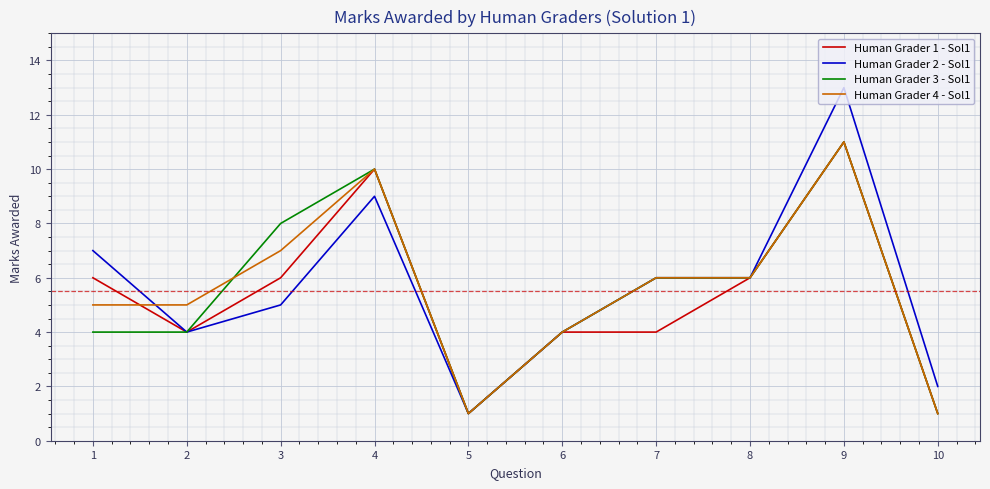

At which category does the chart reach its peak across all series?

9